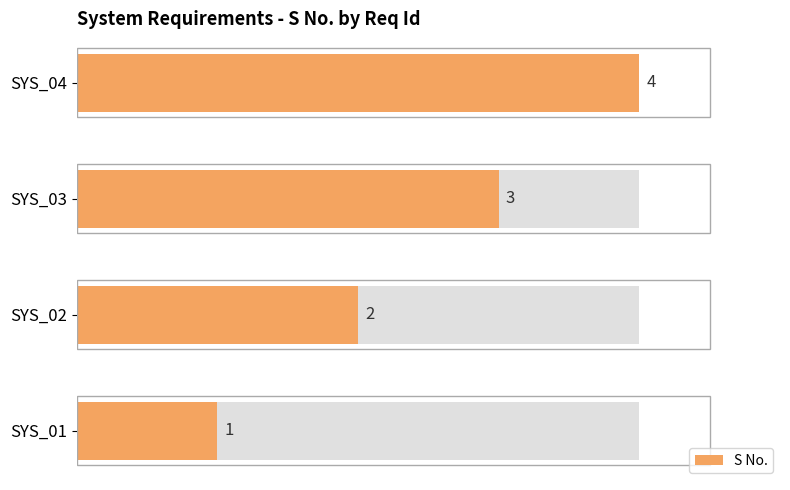

What is the change in value from SYS_01 to SYS_03?

+2